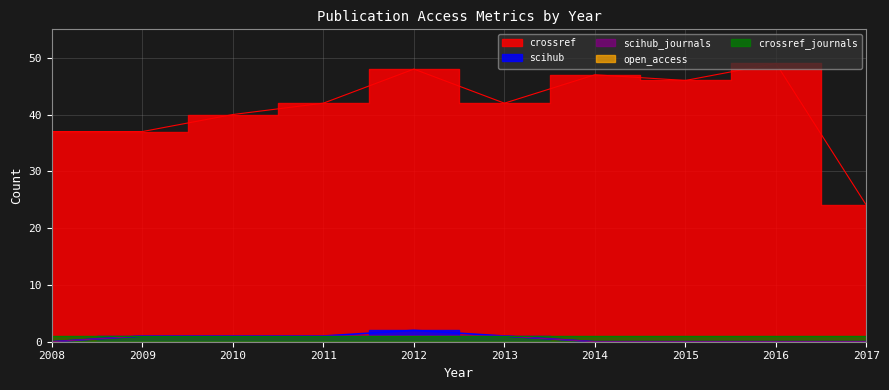

Which series has the largest total across all categories?

crossref